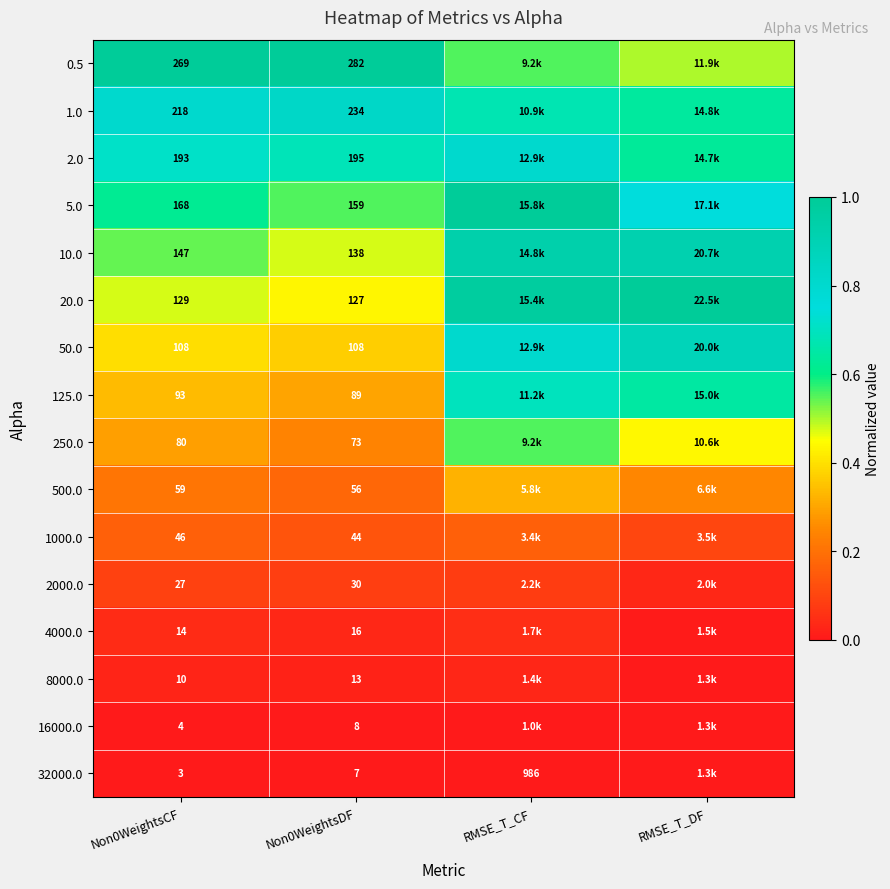

What is the total value across all series at Non0WeightsDF?

1579.0